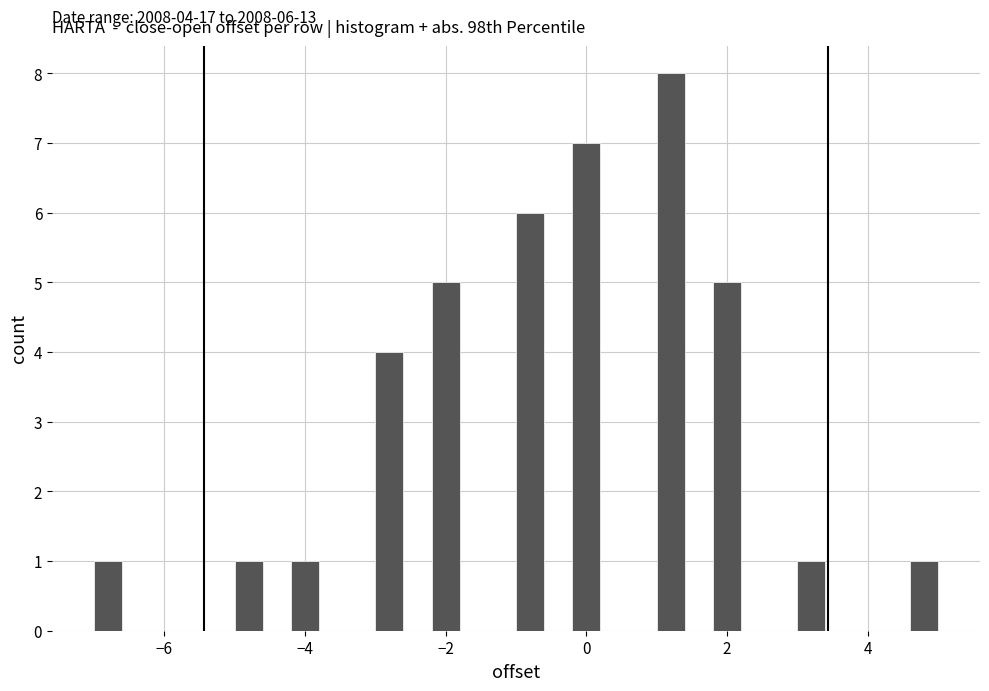

Read against the x-axis, roughly where is the centre of the tallest bar?

1.2